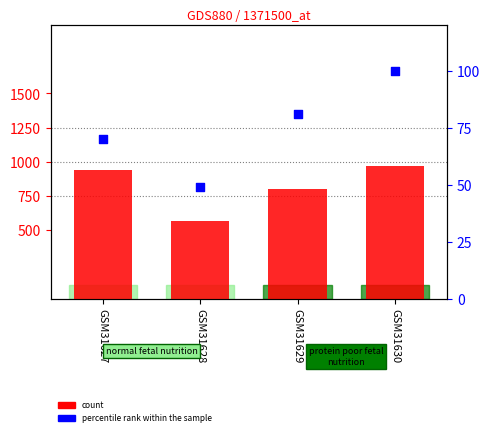

What are all the series names shown in the legend?

count, percentile rank within the sample